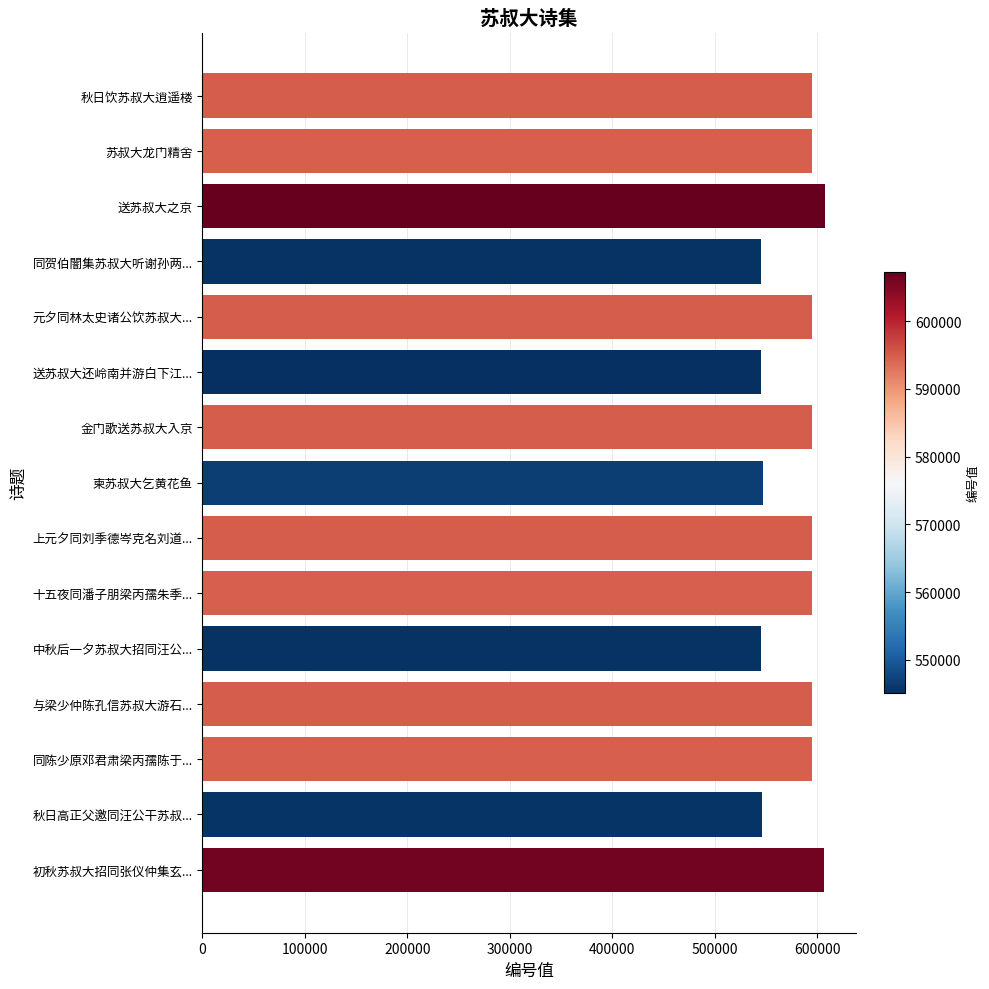

What is the difference between the values at 中秋后一夕苏叔大招同汪公... and 秋日饮苏叔大逍遥楼?

49541